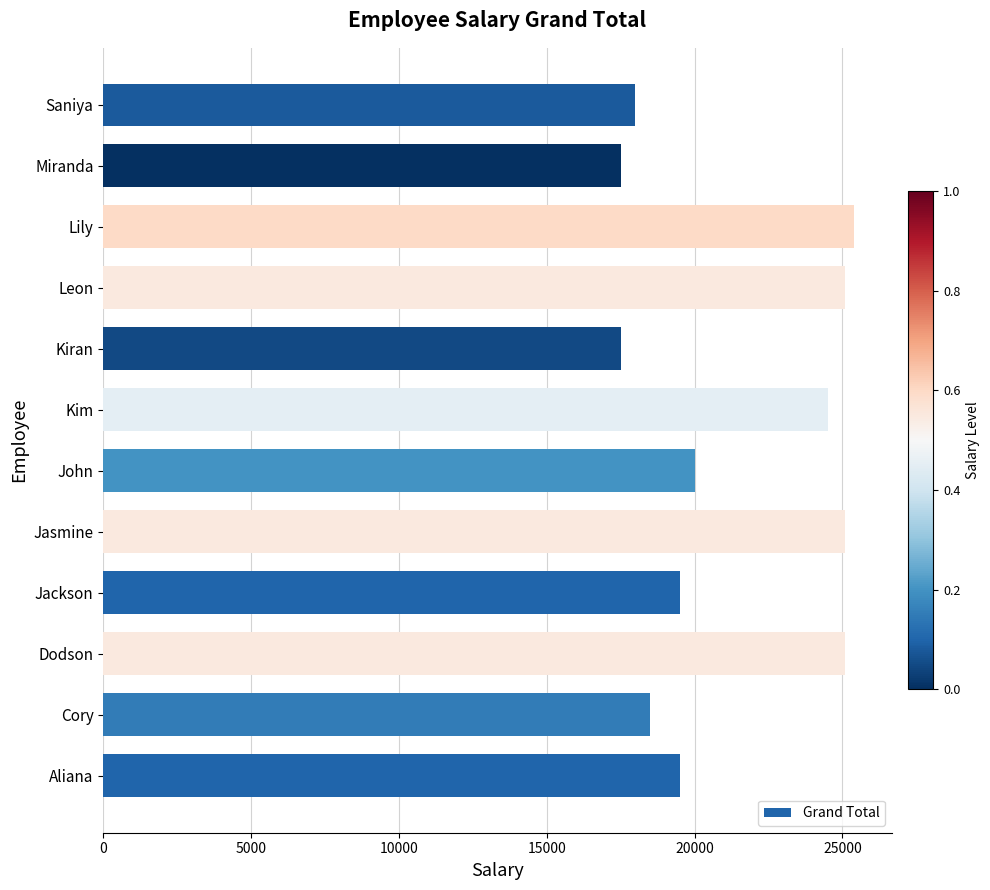

What is the minimum value shown in the chart?

17500